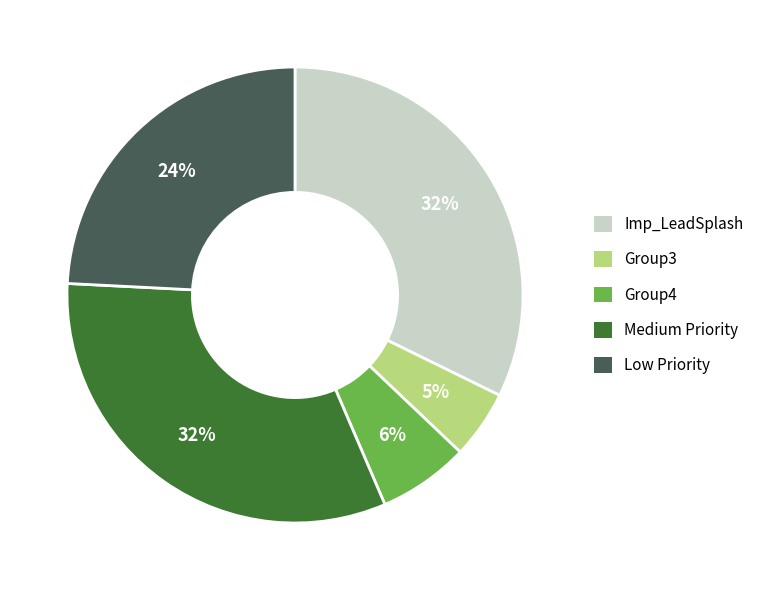

Does any single category account for the majority?

No